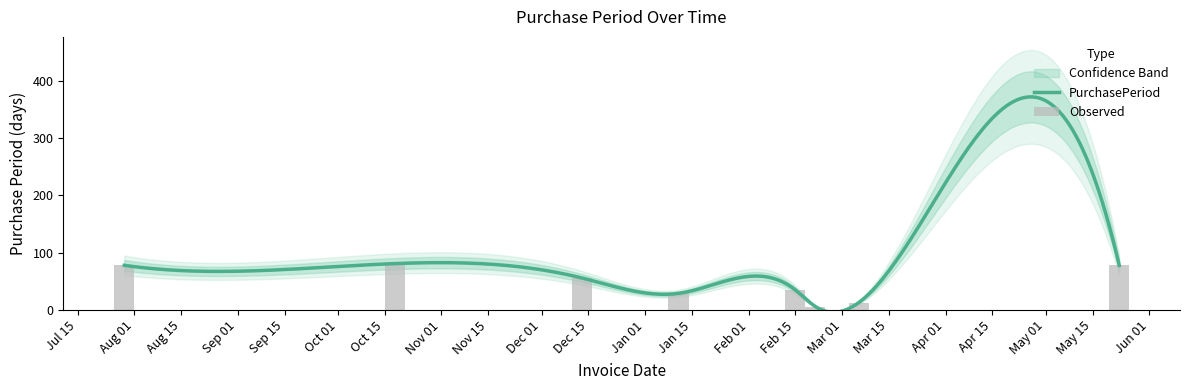

Reading left to right, list all the values displayed in this chart.

78	81	56	29	35	6	13	78